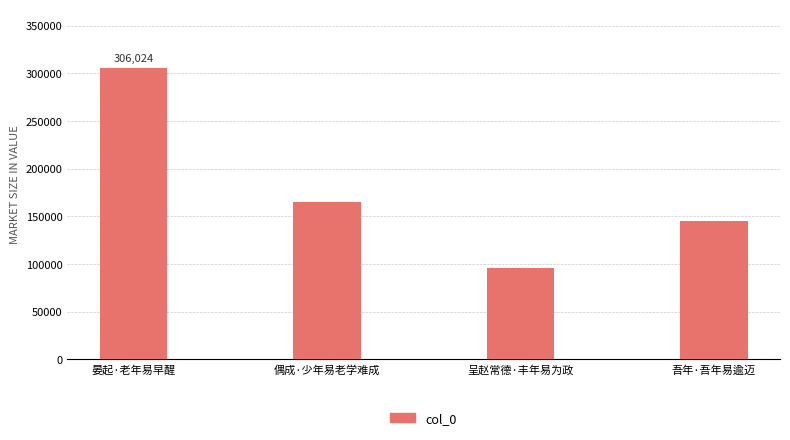

What is the label of the 3rd bar from the left?

呈赵常德·丰年易为政